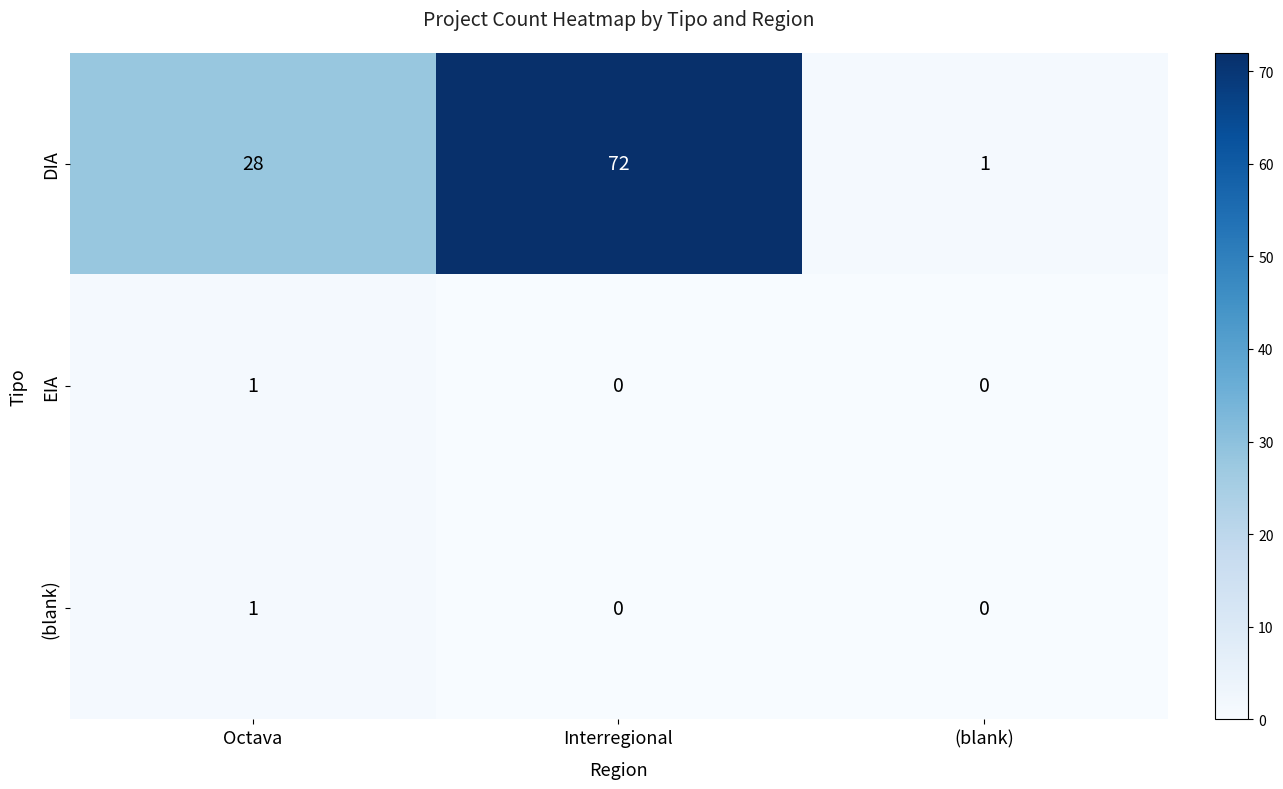

The EIA series shows 1 at Octava. True or false?

True